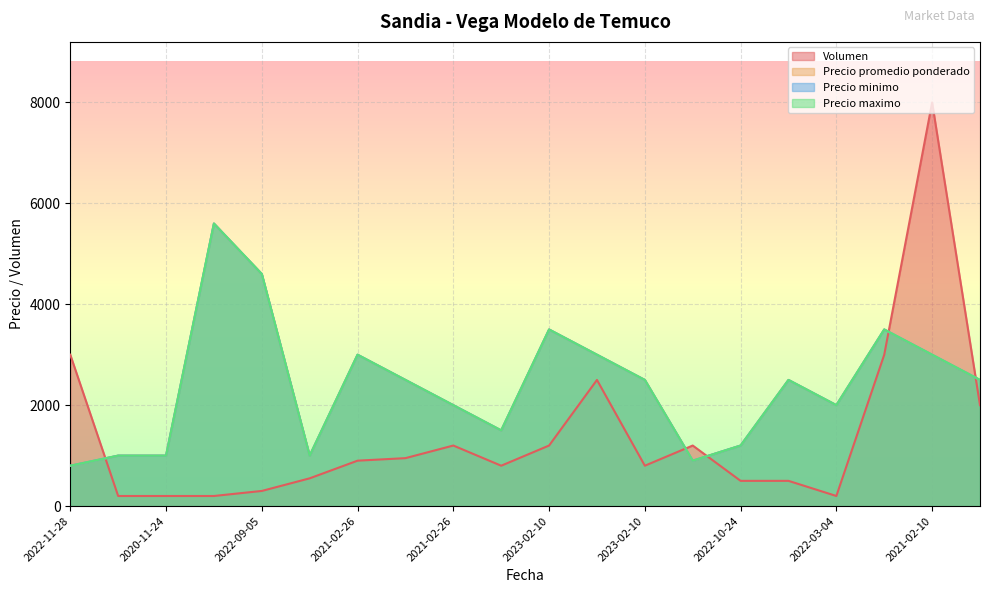

True or false: Precio minimo has more than 0 points higher than both neighbors.

True